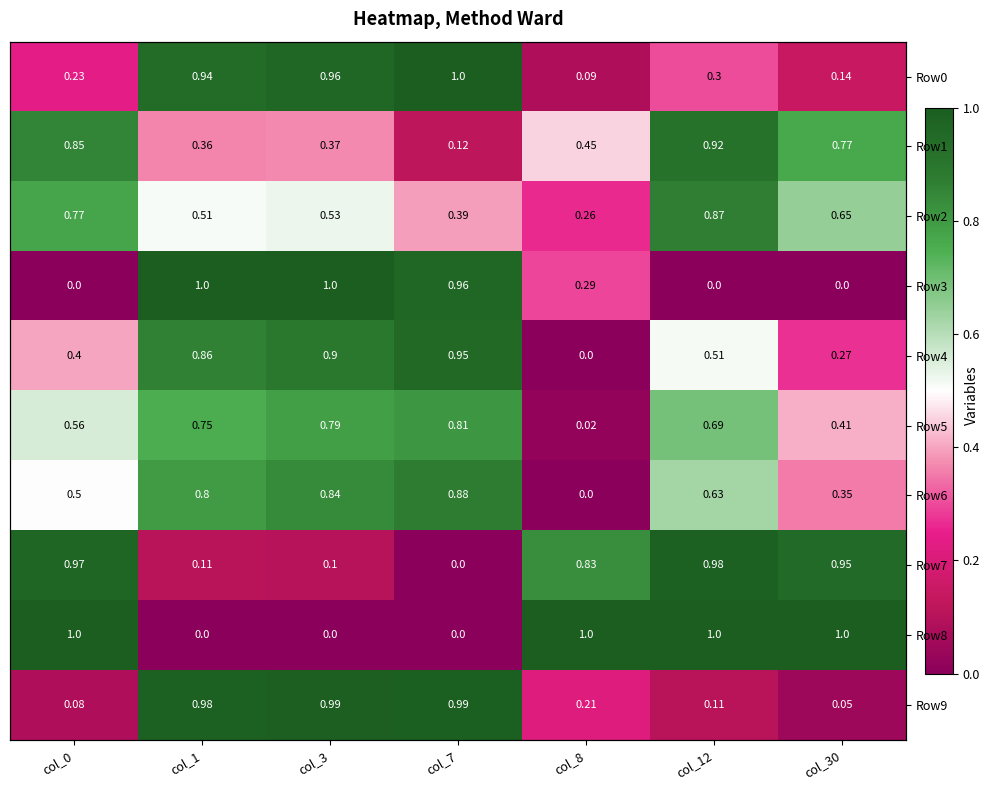

Which series has the largest range (max minus min)?

Row3